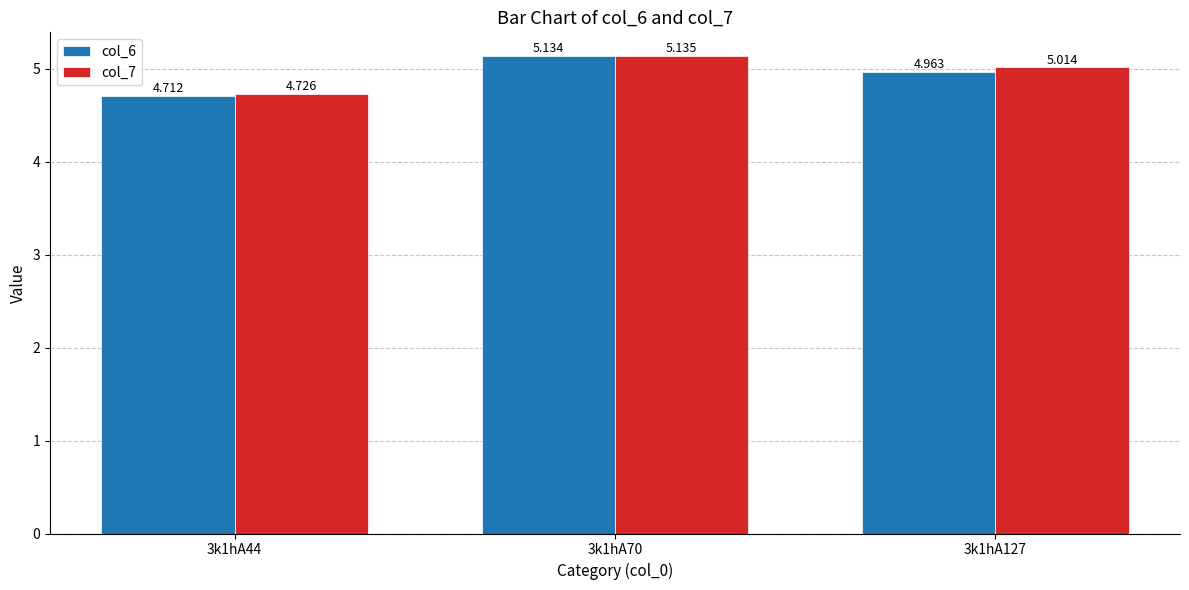

Is the value of col_6 at 3k1hA127 greater than the value of col_7 at 3k1hA127?

No